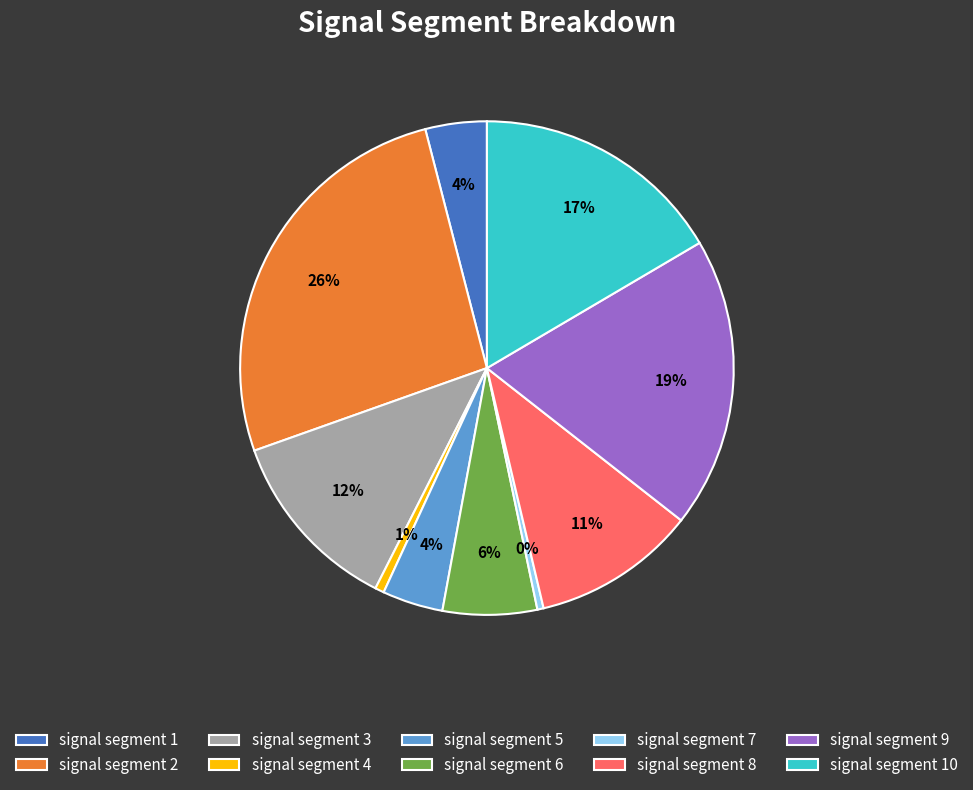

Is the sum of signal segment 2 and signal segment 7 greater than half?

No